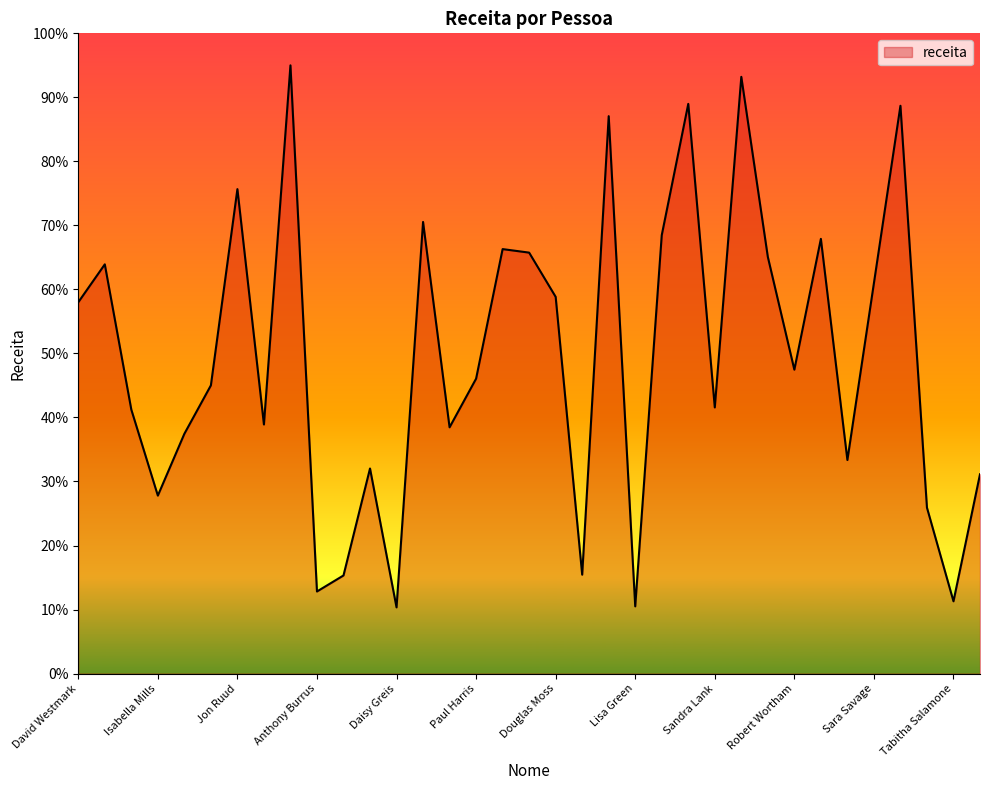

Reading right to left, what are all the values shown in this chart?

311267.3	112881.4	259143.2	886855.7	609836.2	333570.1	678960.9	474661.2	650779.2	932047.8	415679.0	889787.2	684748.3	104962.4	870621.4	154461.5	588403.1	657483.5	662990.9	460602.3	384625.4	705385.8	103382.9	320300.5	153227.2	128196.5	950000.0	389041.4	756662.2	450132.1	374508.2	277968.2	412262.6	639179.7	579980.4